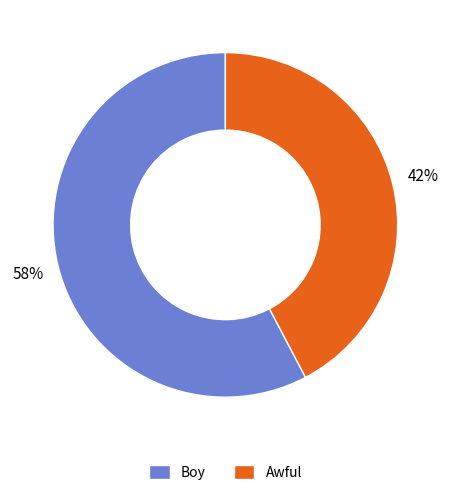

Is it true that Awful is 36% of the pie?

False